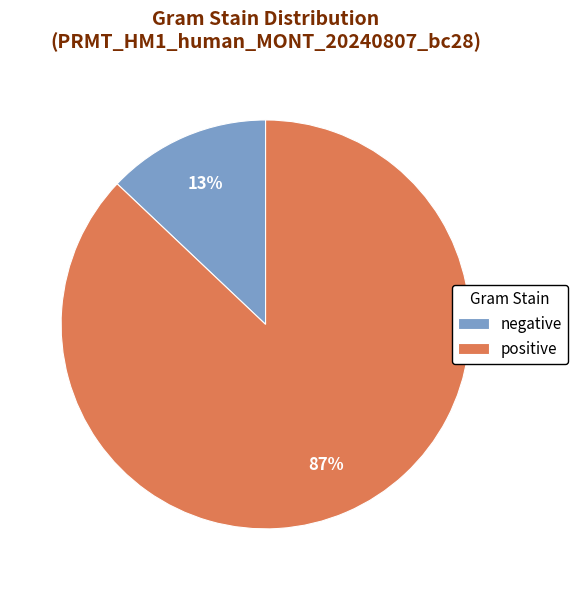

Which slice represents more than half of the pie?

positive